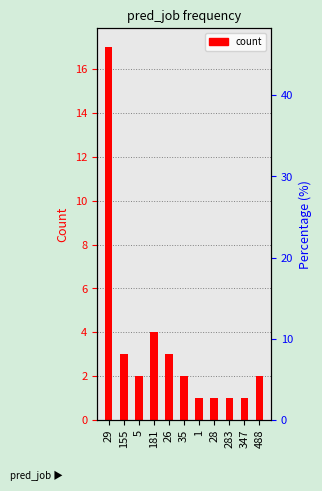

Rank the categories by value from highest to lowest.

29, 181, 155, 26, 5, 35, 488, 1, 28, 283, 347